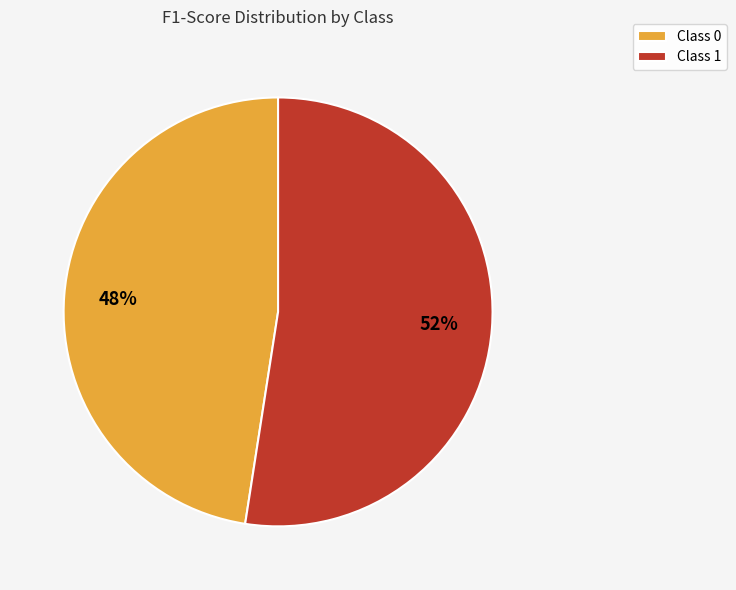

Which slice is the largest?

Class 1